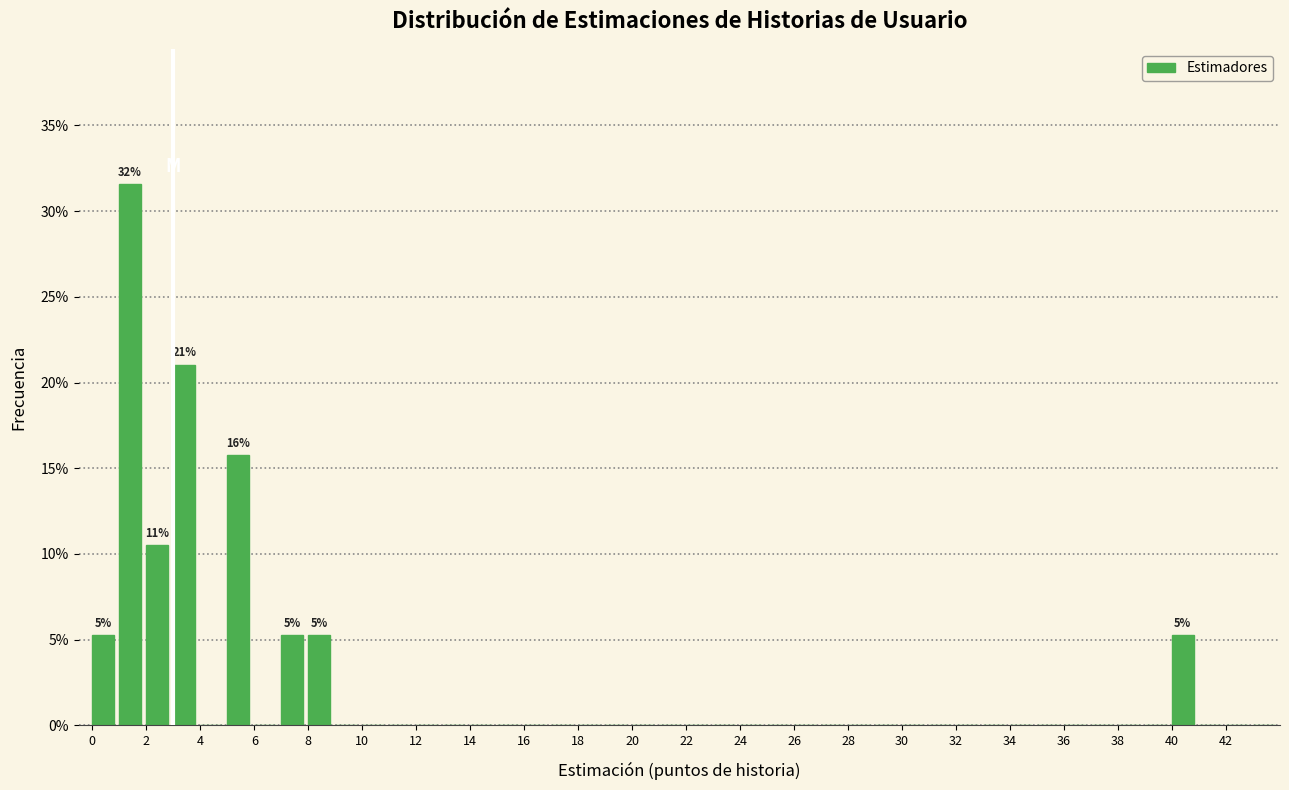

Over which range of the x-axis is the bar tallest?

1 to 2